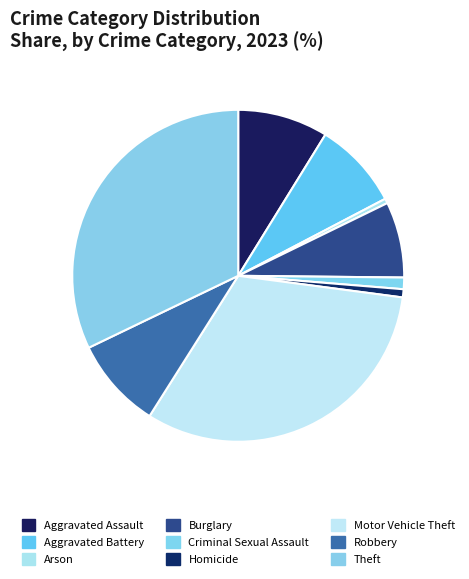

Which slice is the largest?

Theft